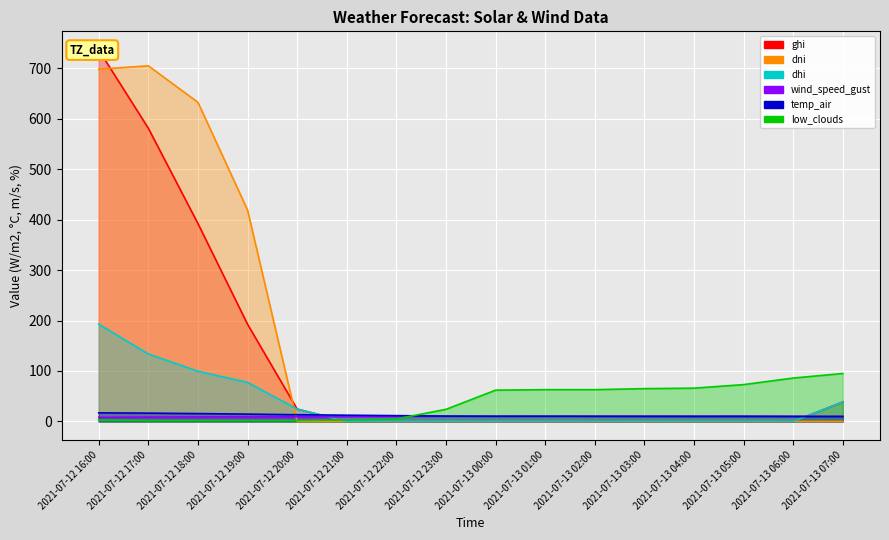

The value of ghi at 2021-07-13 04:00 is 268.5. True or false?

False